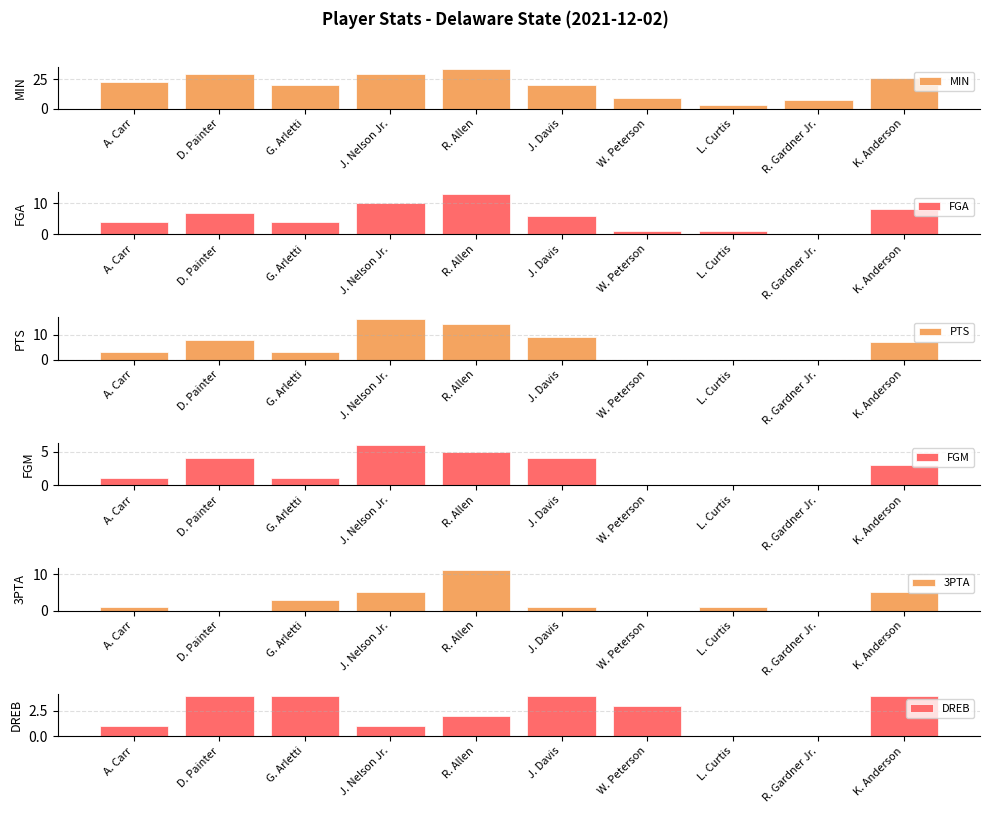

What is the total value across all series at L. Curtis?

5